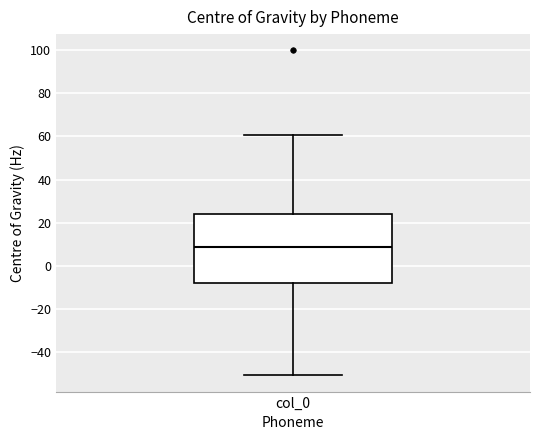

Where is the upper edge of the box for col_0 on the y-axis? The values are not printed on the chart, so give them approximately, as read against the axis.

24